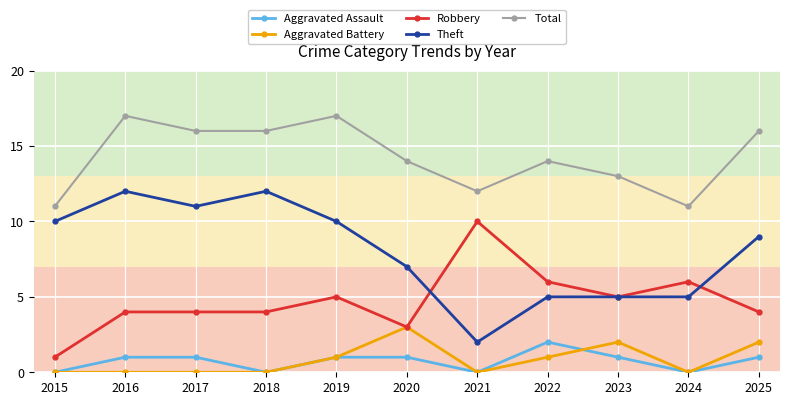

List the series in order of their peak value, highest first.

Total, Theft, Robbery, Aggravated Battery, Aggravated Assault